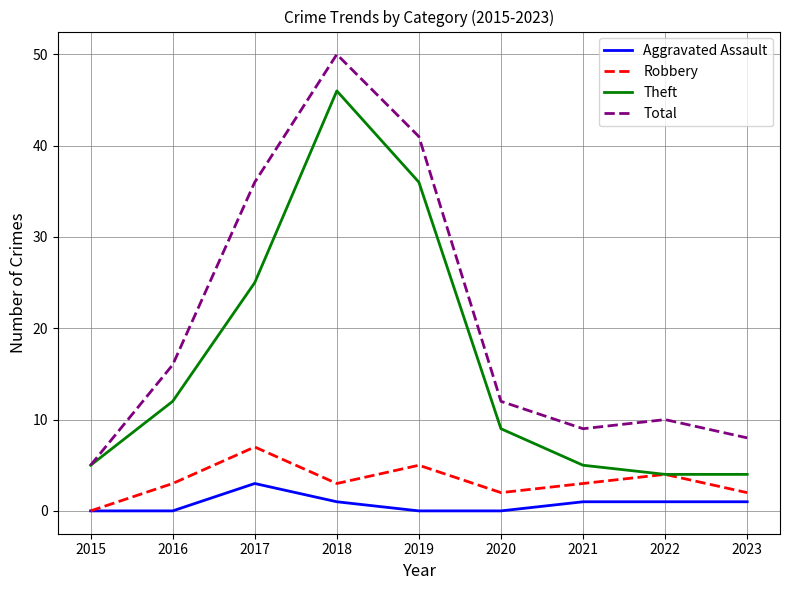

What are all the series names shown in the legend?

Aggravated Assault, Robbery, Theft, Total